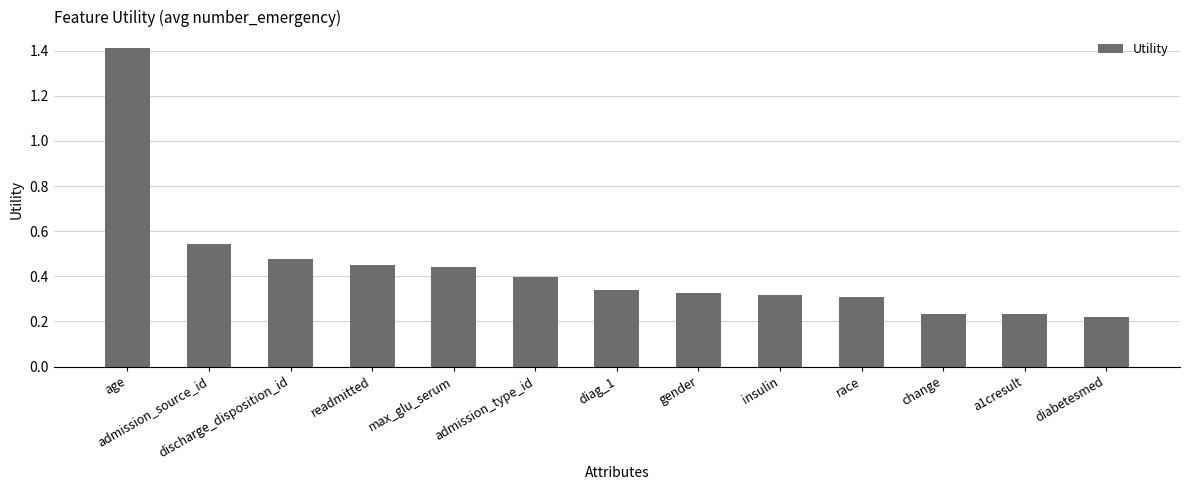

The chart shows a value of 0.1 at gender. True or false?

False